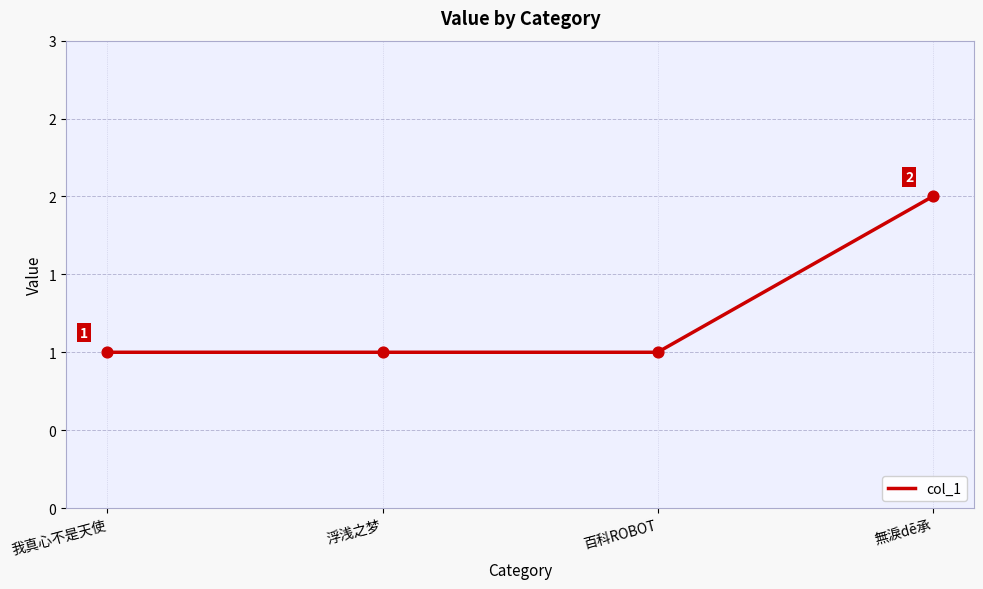

What is the ratio of the value at 浮浅之梦 to the value at 百科ROBOT?

1.0